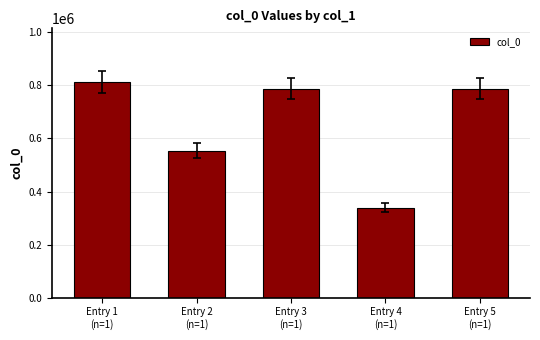

What is the sum of all values?

3279335